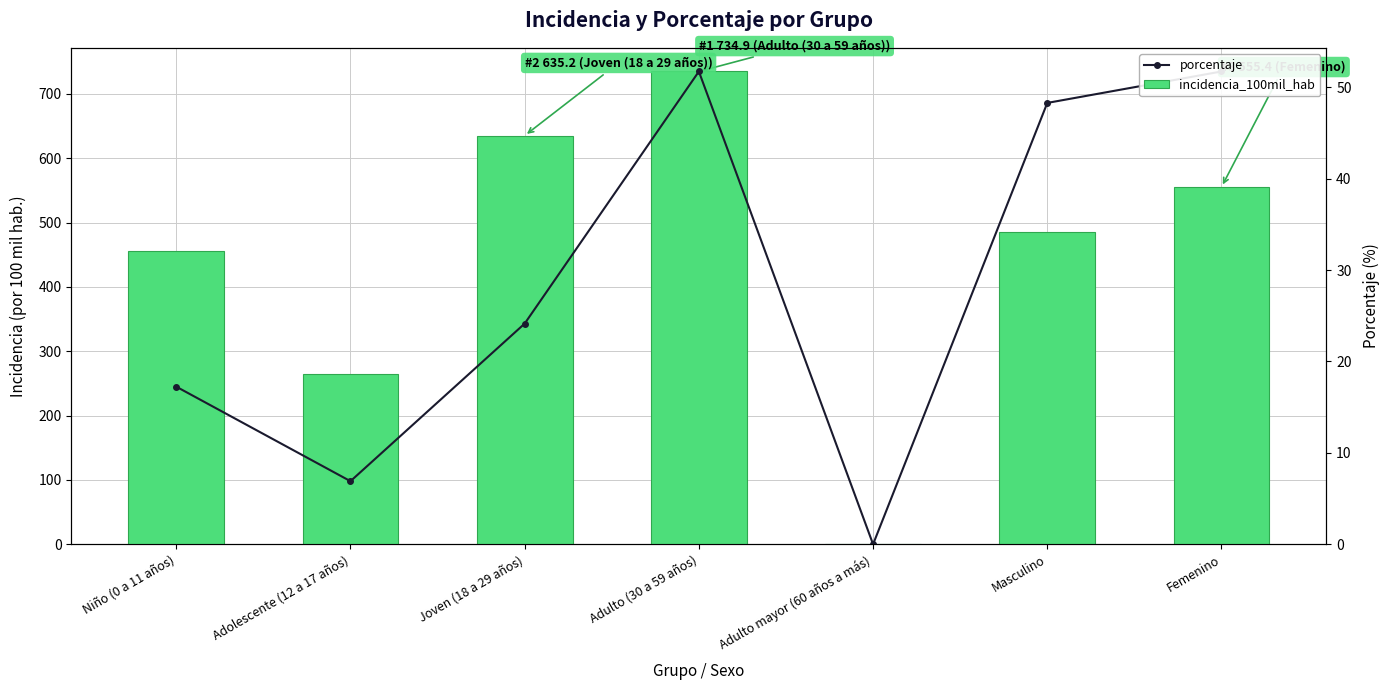

Is it true that incidencia_100mil_hab equals 0.0 at Adulto mayor (60 años a más)?

True